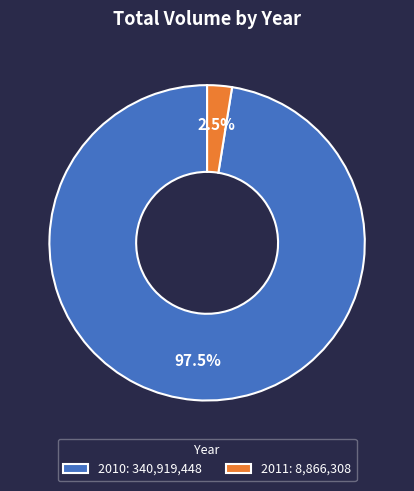

Rank the categories by value from highest to lowest.

2010: 340,919,448, 2011: 8,866,308